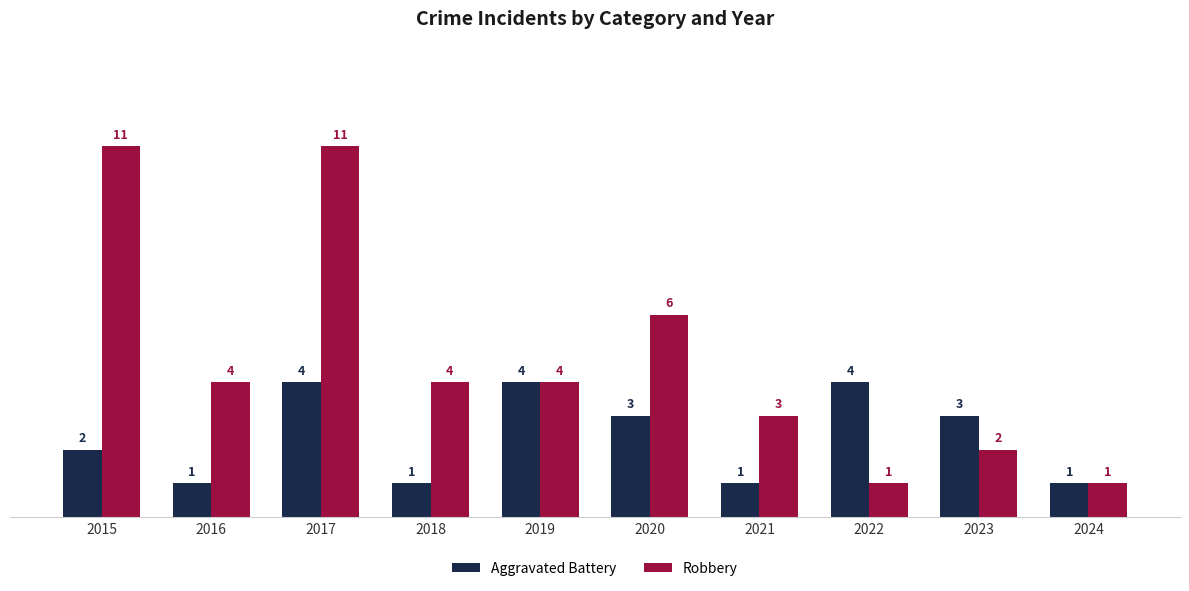

How many values in the Robbery series are below 4?

4